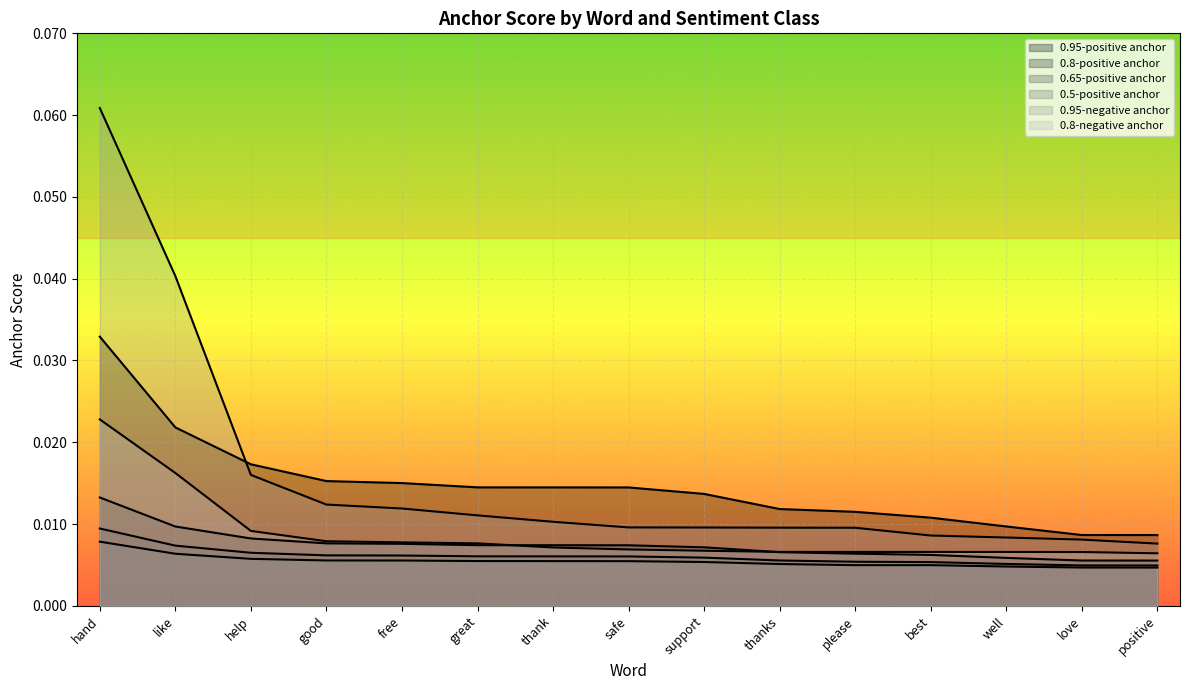

Does the chart display data point markers on the line(s)?

No